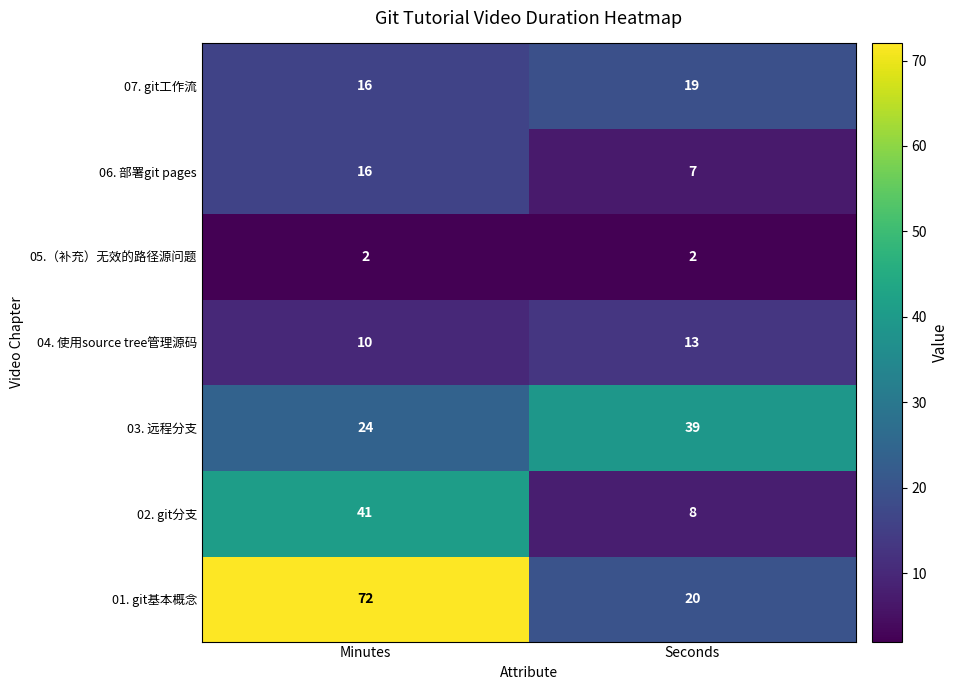

What is the average value of the 01. git基本概念 series?

46